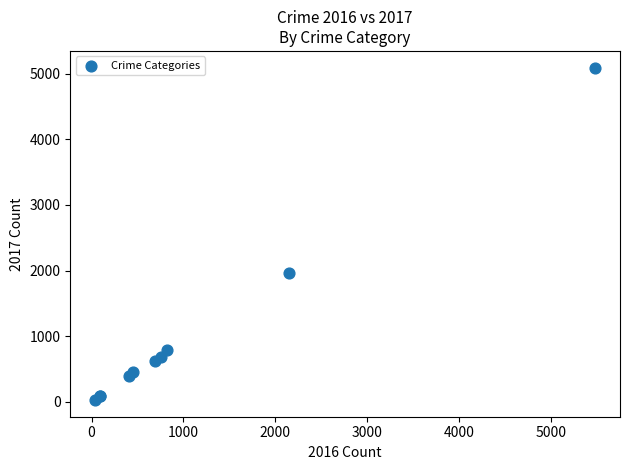

What Y value in the scatter plot is closest to 2559?

1968